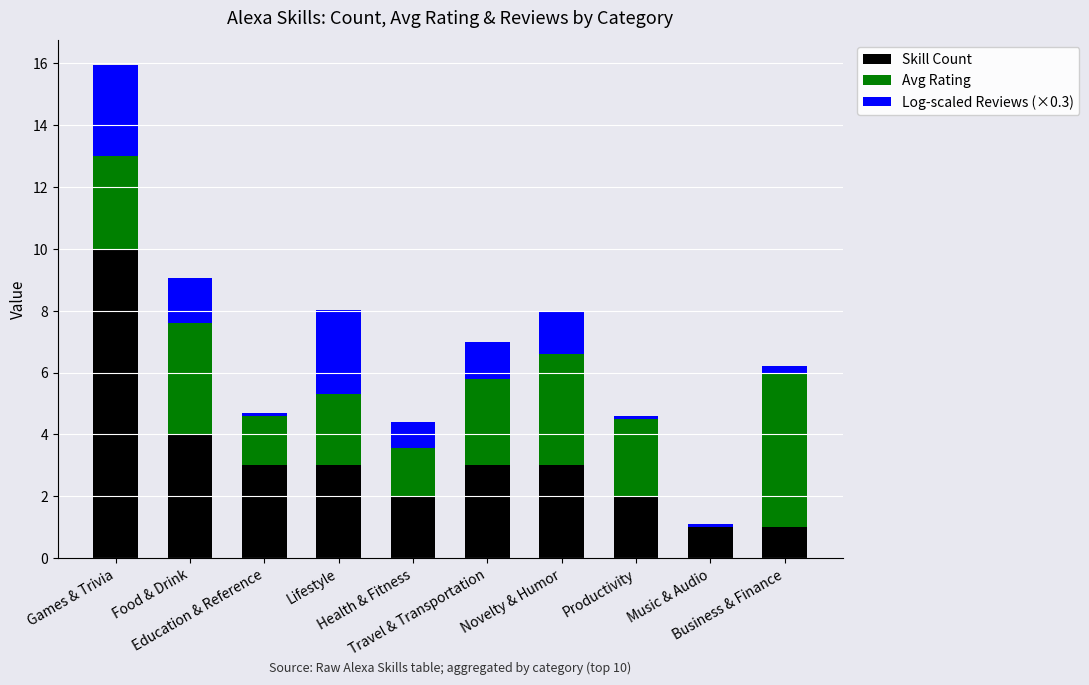

What is the highest value of the Skill Count series?

10.0